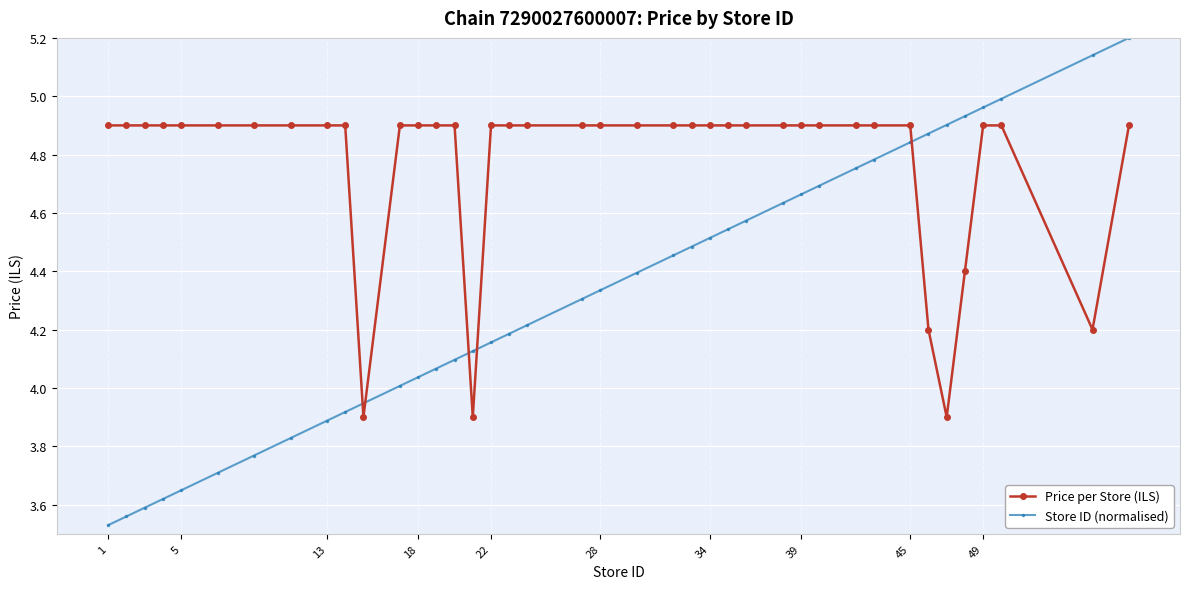

What is the highest value of the Store ID (normalised) series?

5.2